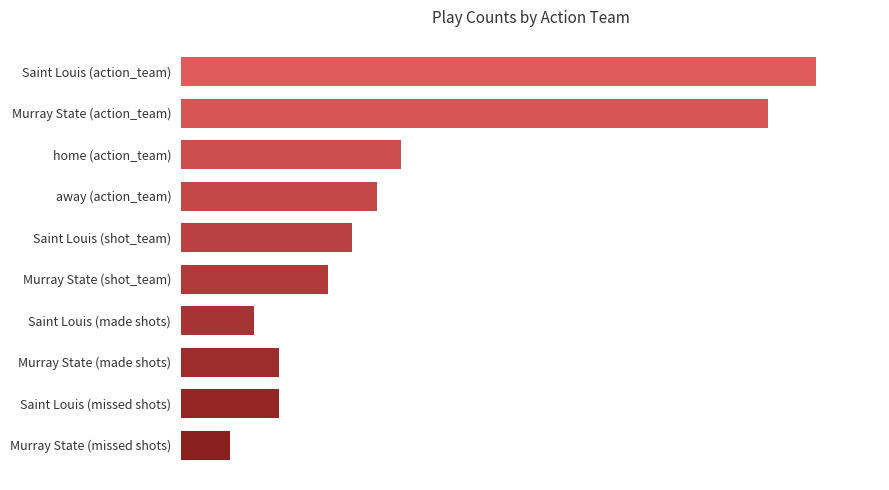

At which category does the chart reach its minimum across all series?

Murray State (missed shots)